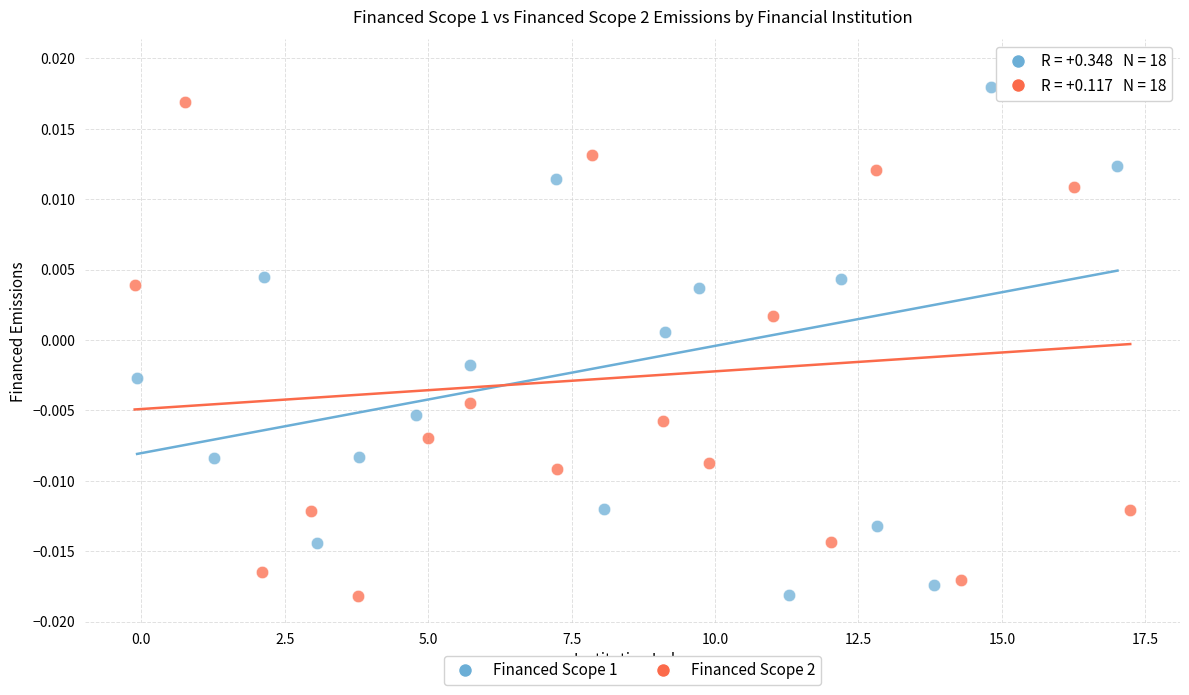

Which series has the largest Y range (max minus min)?

Financed Scope 2